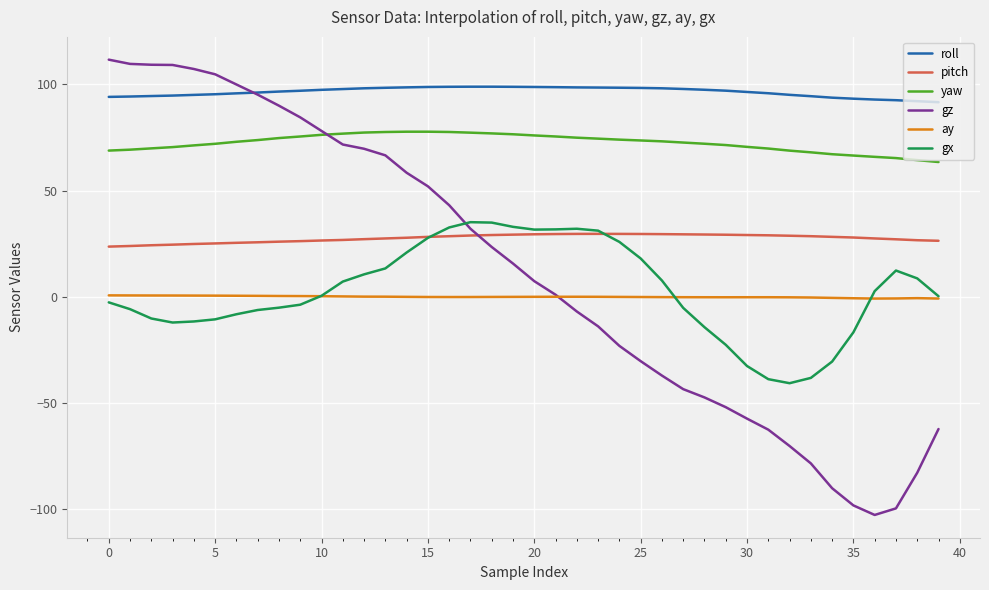

What is the minimum value shown in the chart?

-102.9